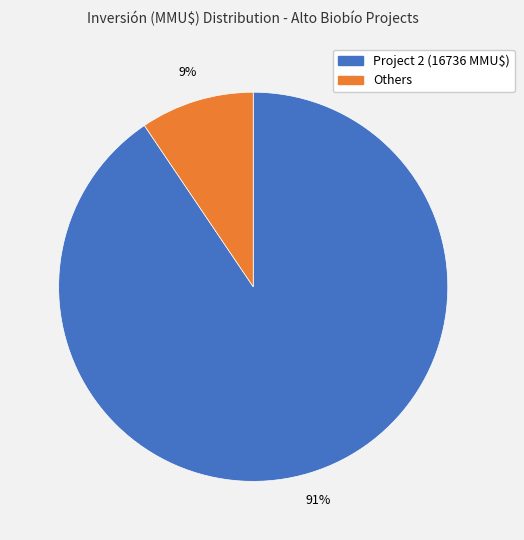

Is there a majority slice in this chart?

Yes